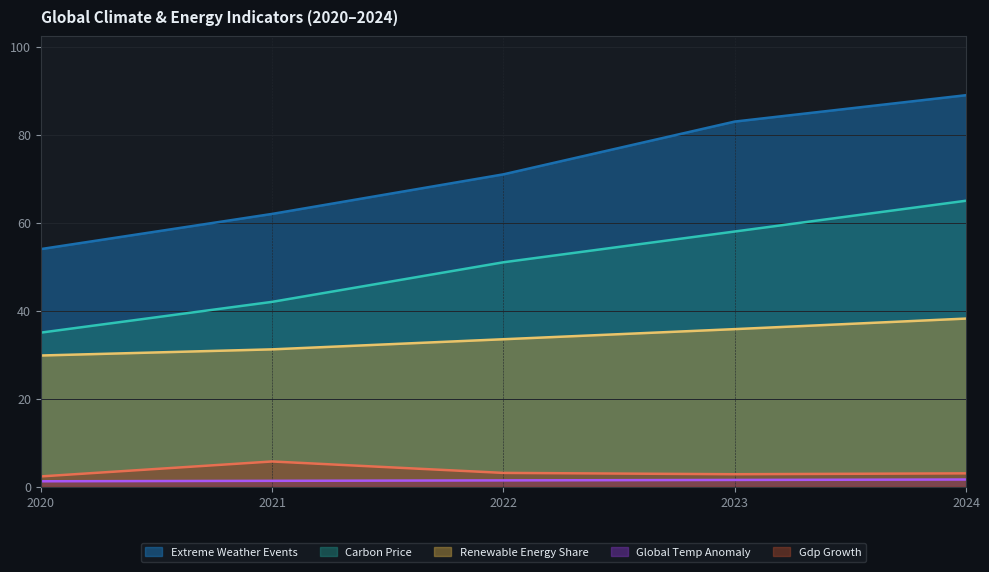

What is the value of the global_temp_anomaly point at the 3rd from the left?

1.4